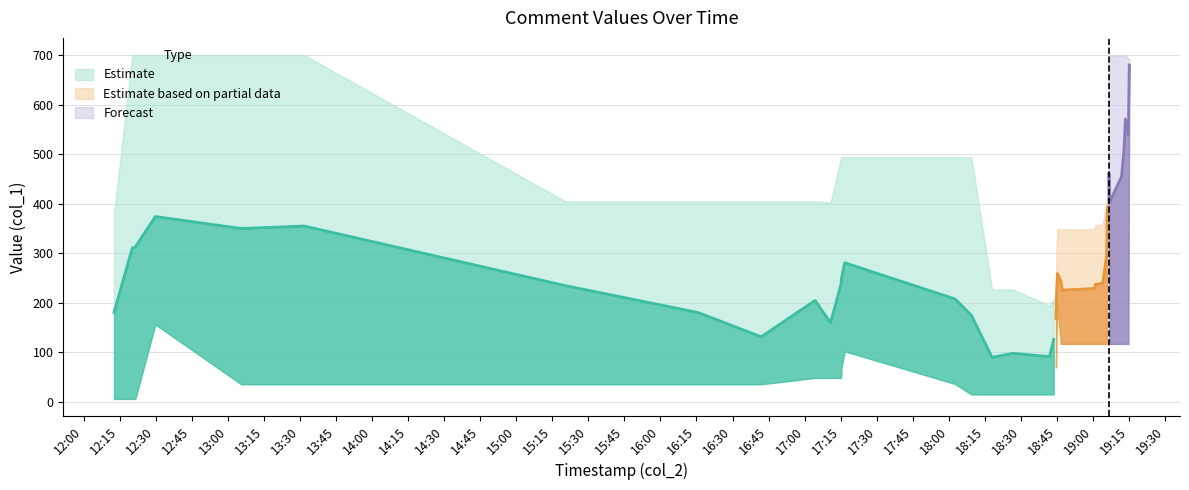

Between 18 and 28, which is larger?

28